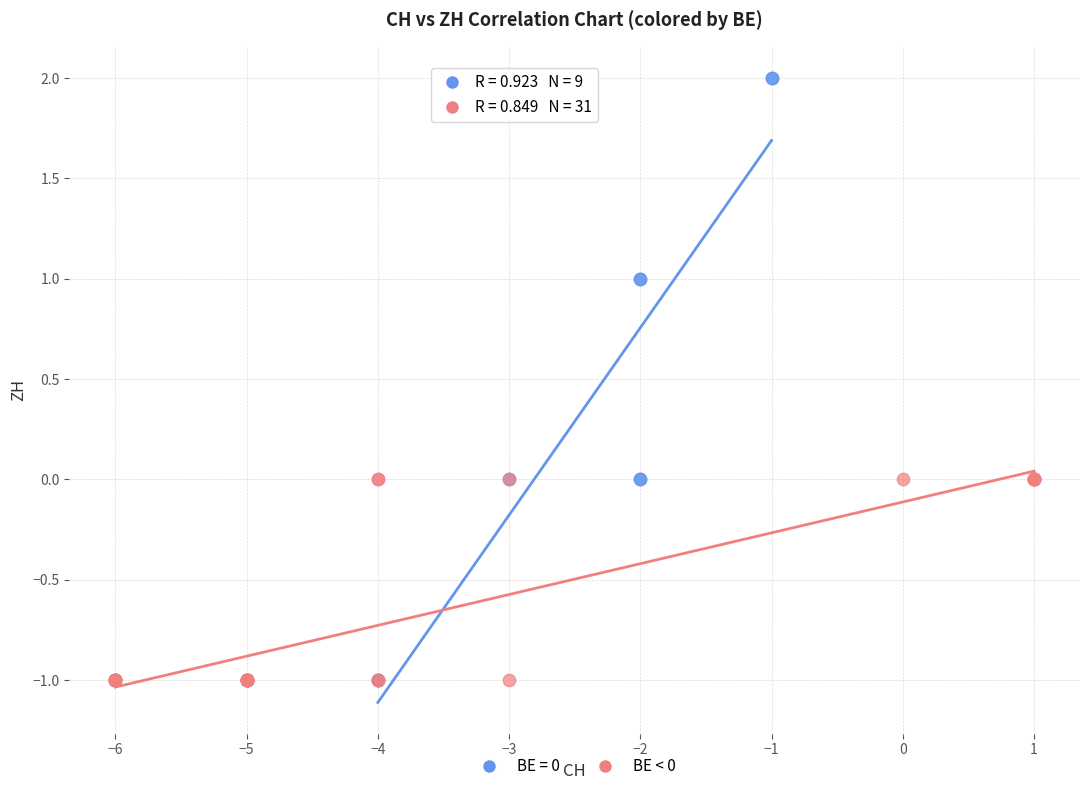

Which series reaches the maximum Y coordinate?

BE = 0